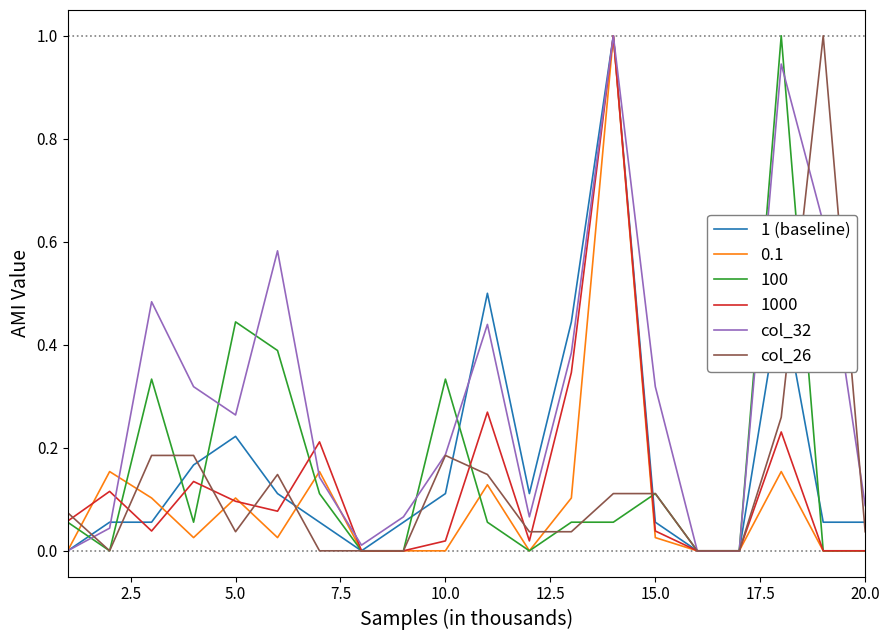

What is the maximum value for 1000?

1.0